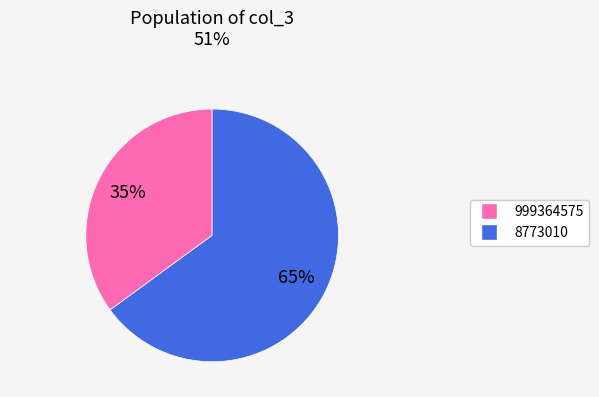

Is there a majority slice in this chart?

Yes